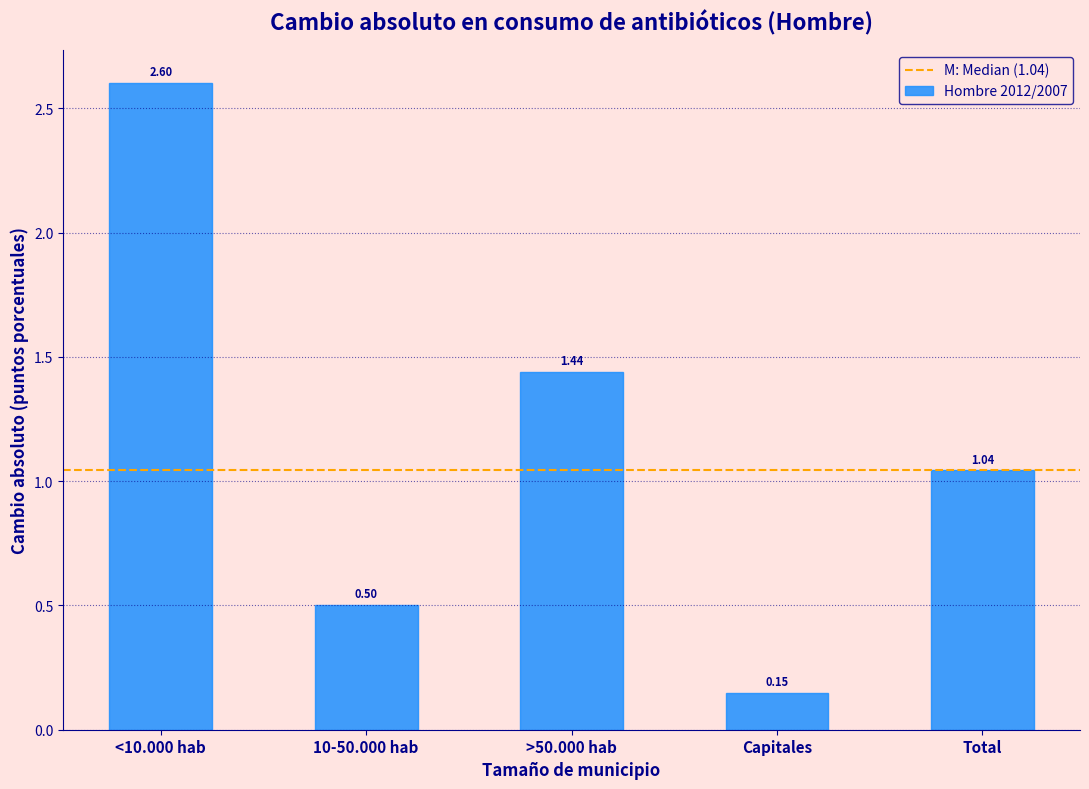

Where is the data nearest to the value 1?

Total